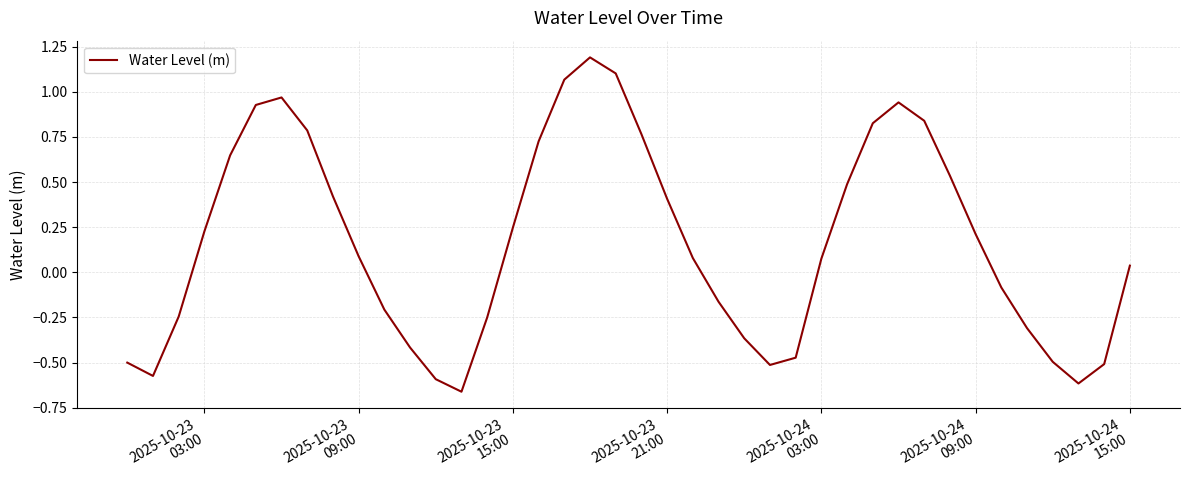

What is the difference between the maximum and minimum values?

1.9